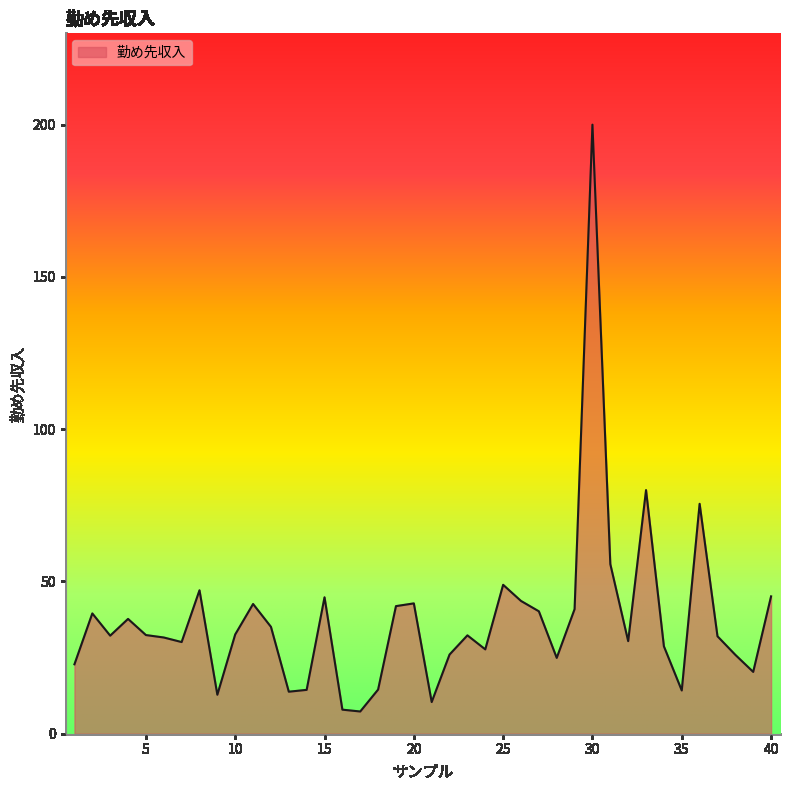

What is the greatest value displayed?

200.0